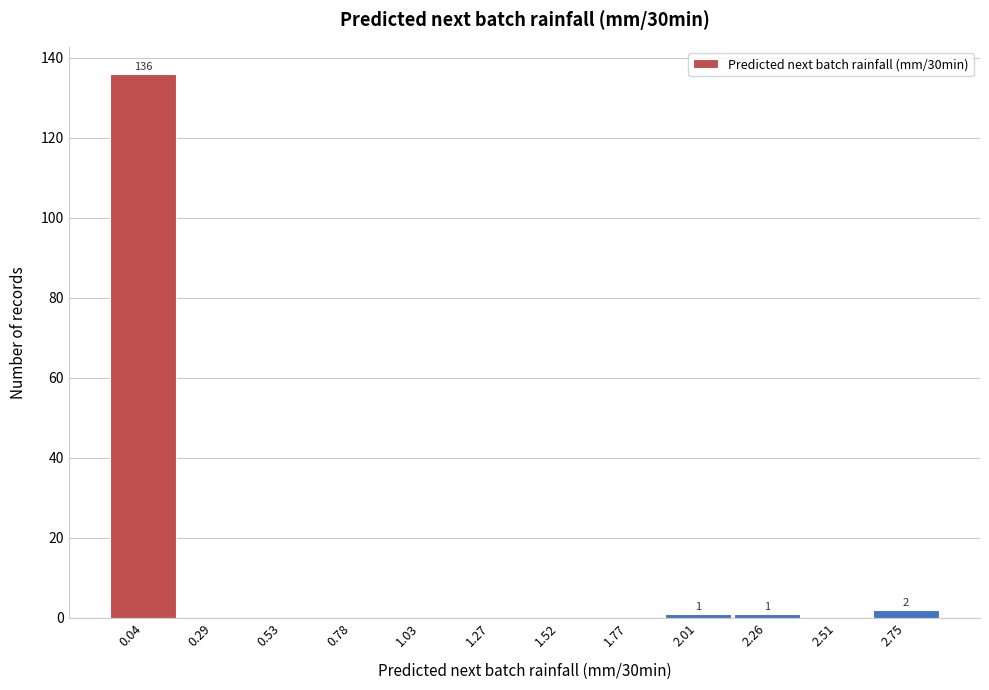

Reading left to right, what are all the values shown in this chart?

0.04=136	0.29=0	0.53=0	0.78=0	1.03=0	1.27=0	1.52=0	1.77=0	2.01=1	2.26=1	2.51=0	2.75=2